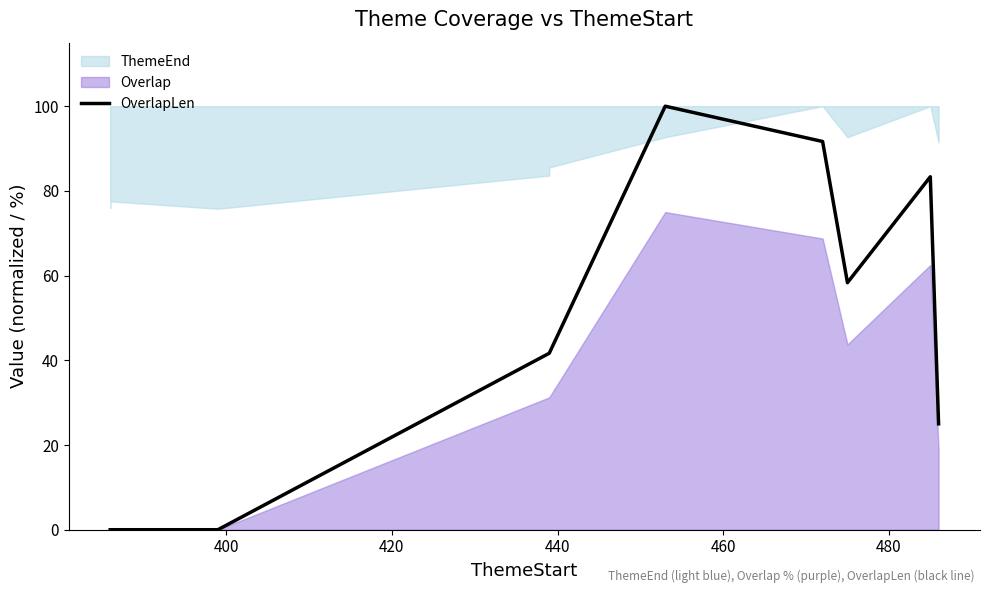

What is the maximum value shown in the chart?

100.0